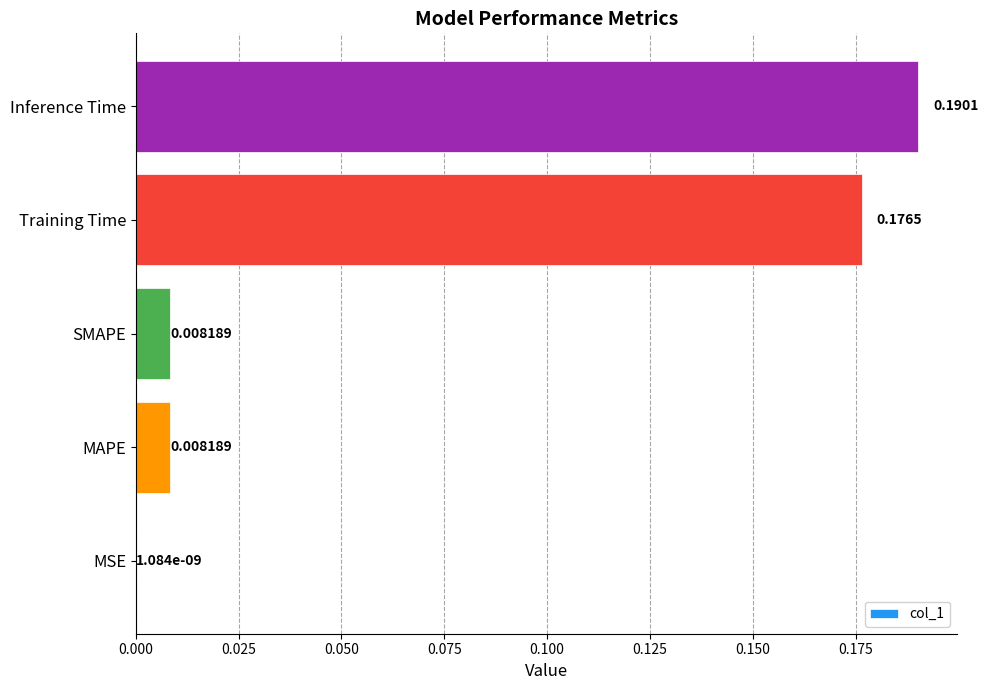

At which label is the value closest to 0?

MSE